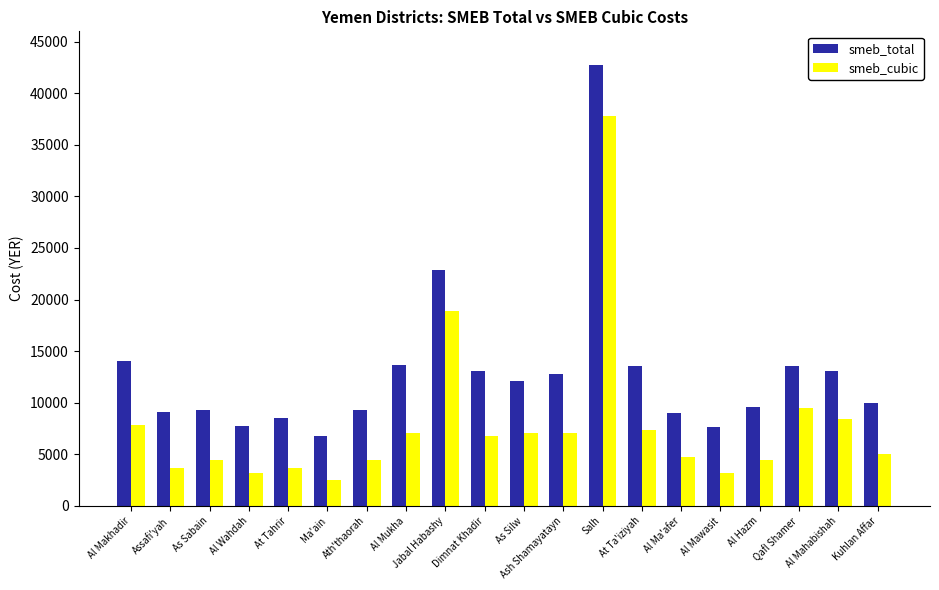

List the series in order of their overall mean, highest first.

smeb_total, smeb_cubic